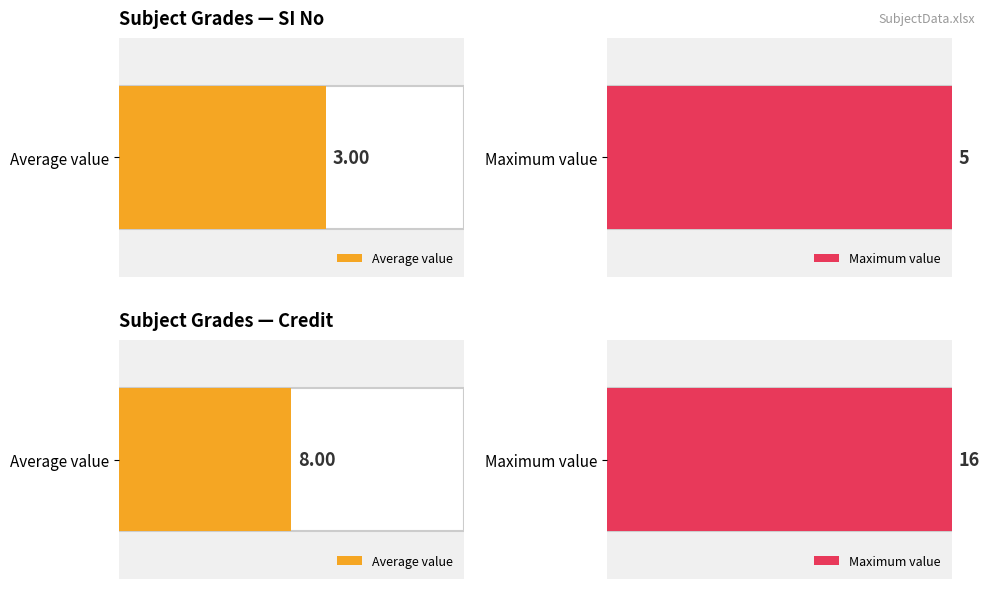

Does the chart contain stacked bars?

No